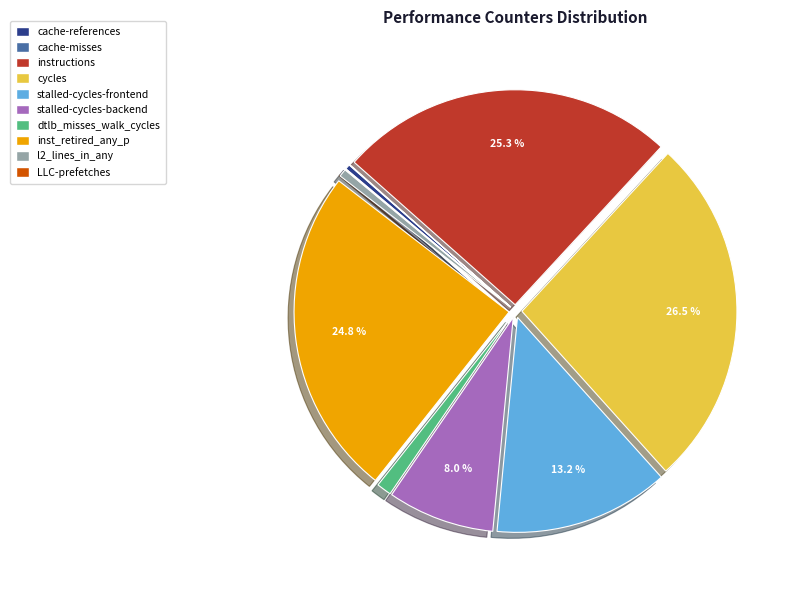

Does any single category account for the majority?

No